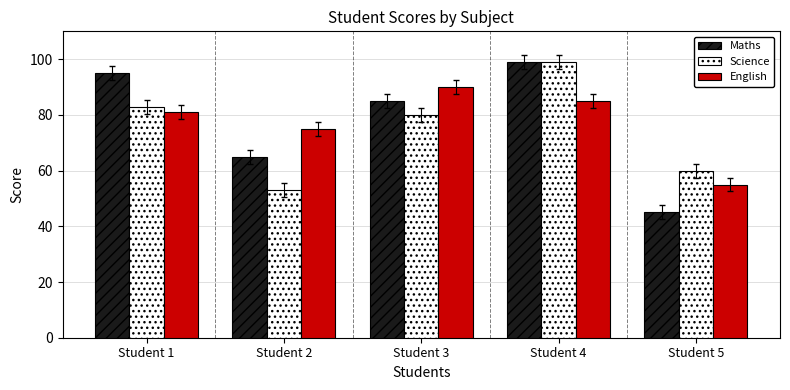

At which label does Maths first exceed 85?

Student 1